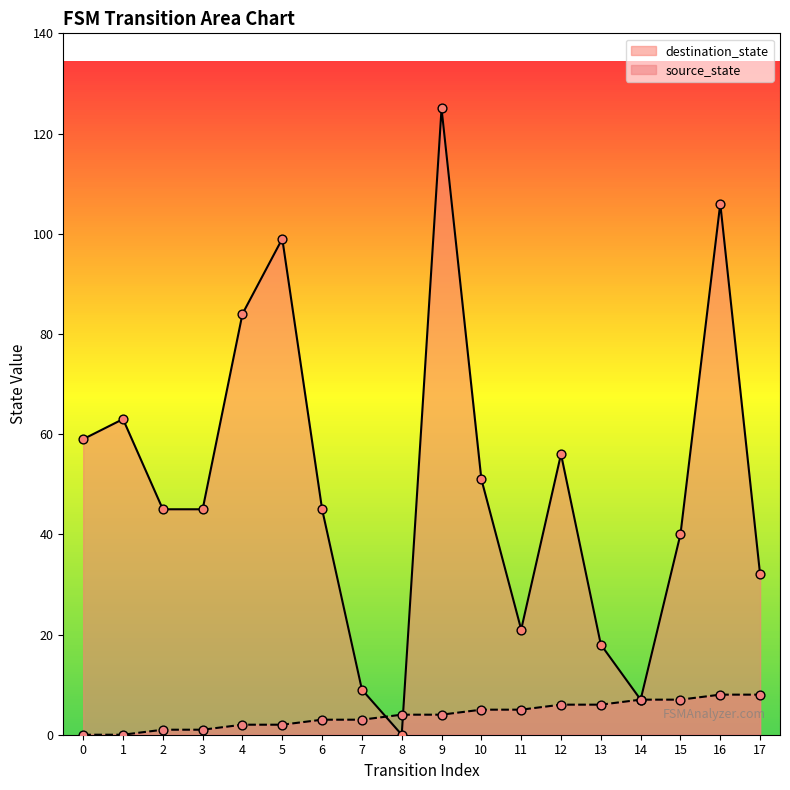

Which series contains the lowest Y value?

source_state